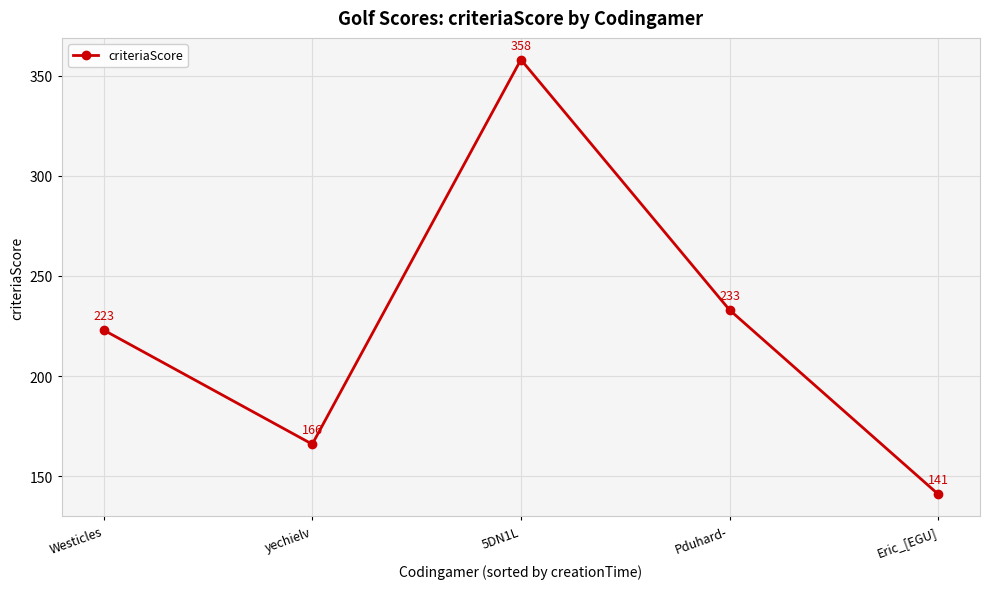

Read the value at 5DN1L, to the nearest 10.

360